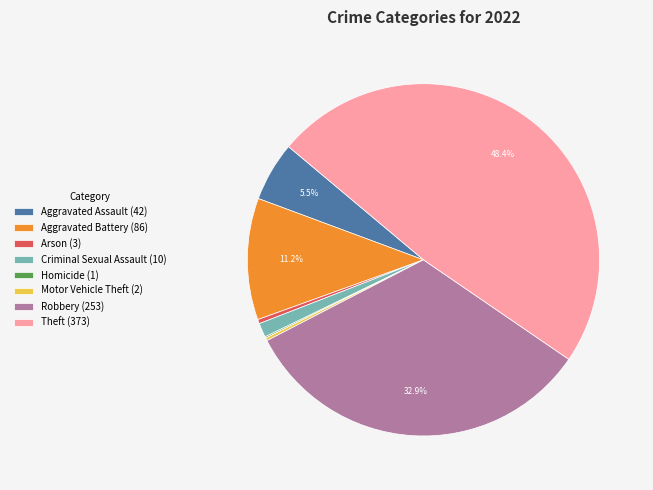

Is there a majority slice in this chart?

No